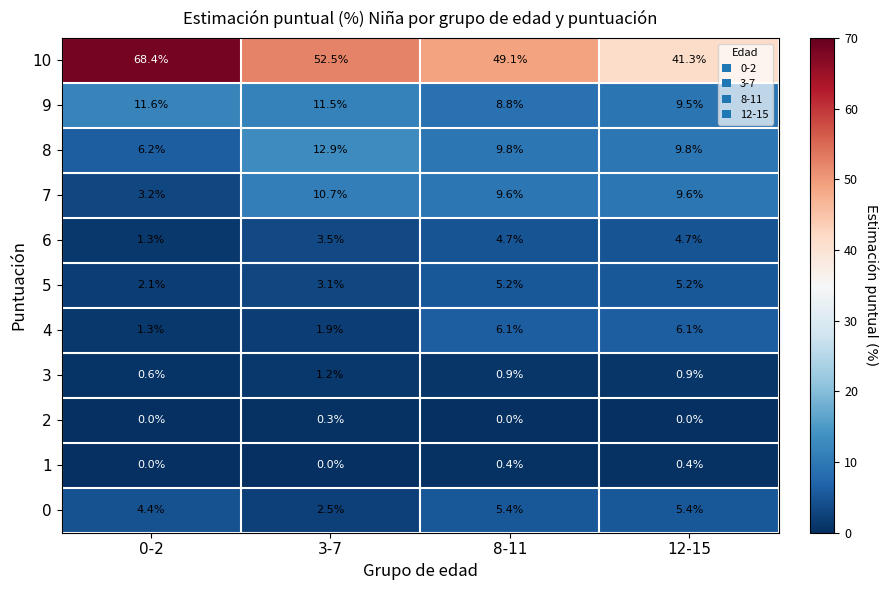

What is the total value across all series at 3-7?

100.1